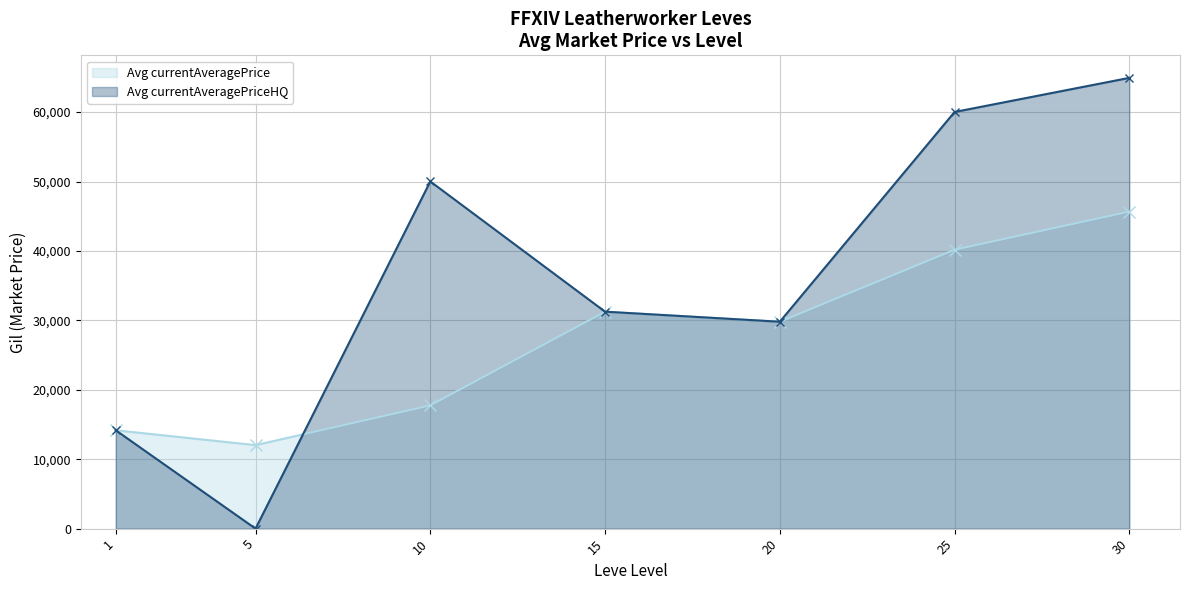

True or false: Avg currentAveragePriceHQ has more than 0 points higher than both neighbors.

True